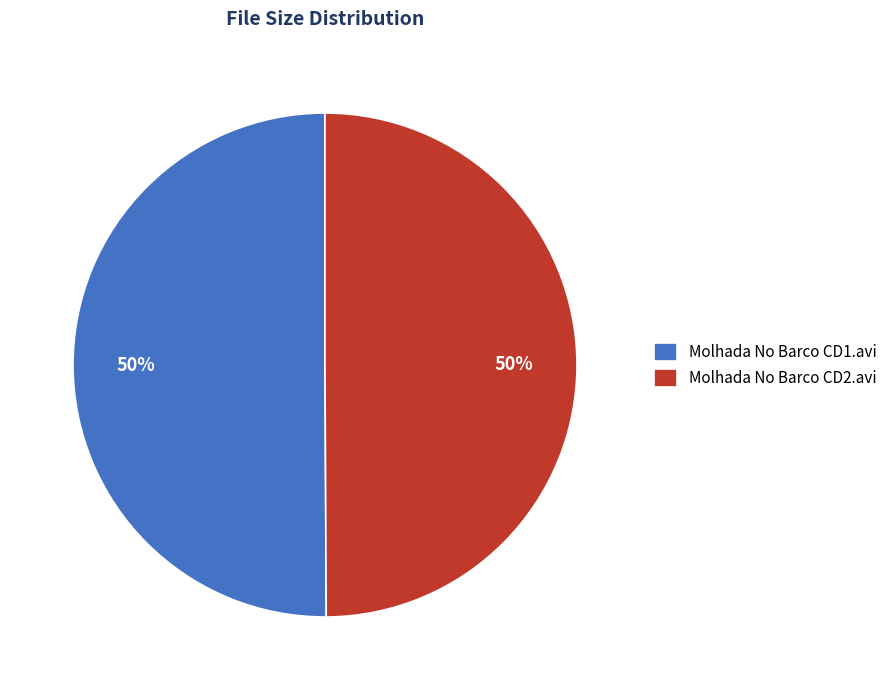

Count the number of slices in the pie.

2